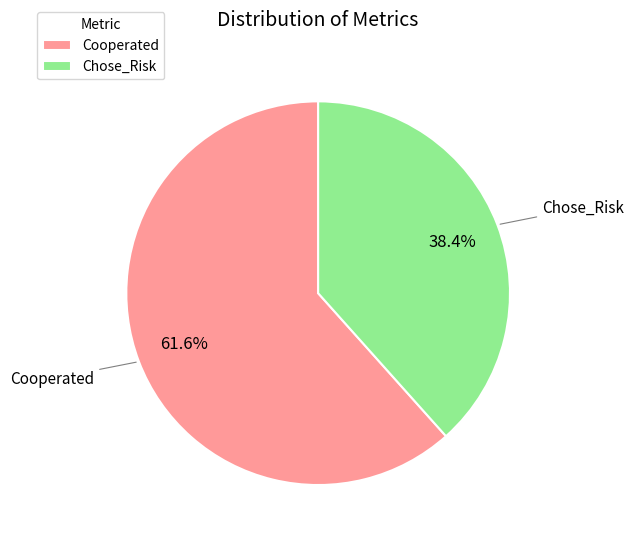

Which slice is the largest?

Cooperated